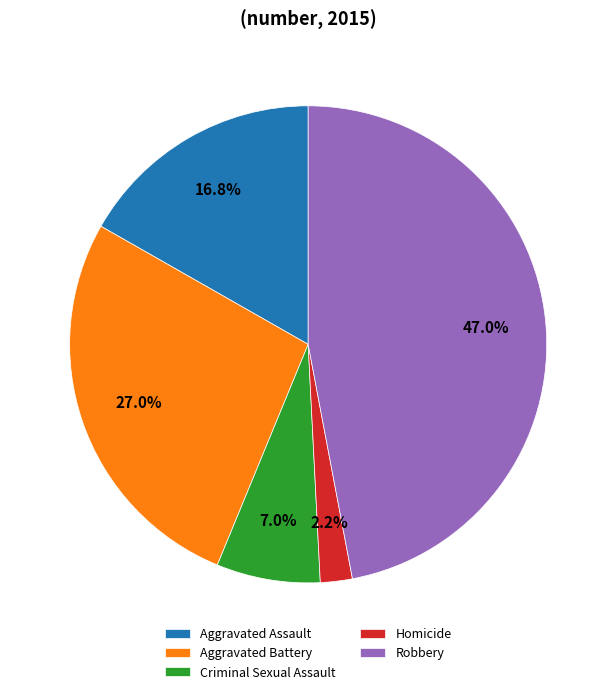

Does Aggravated Assault account for over 50% of the chart?

No